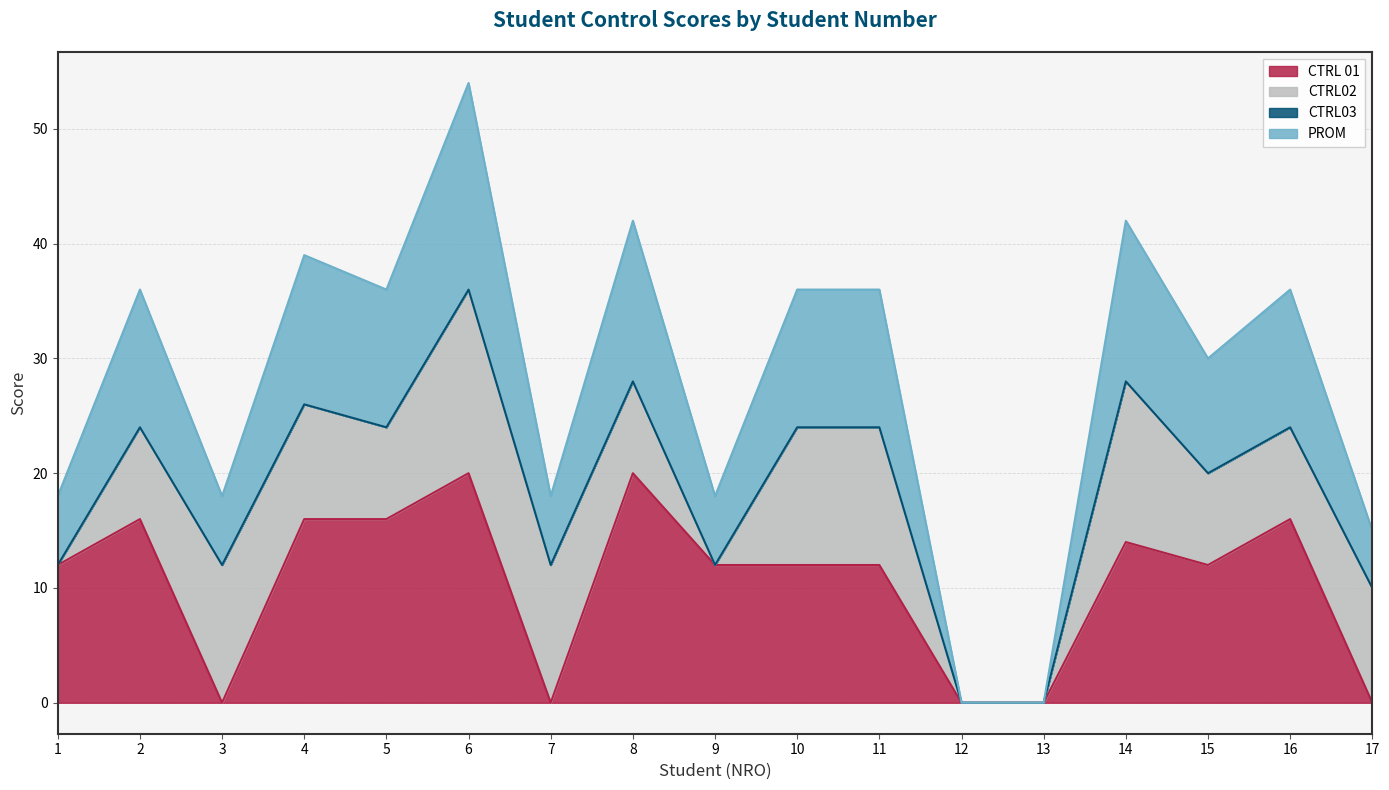

The value of PROM at 10 is 15. True or false?

False